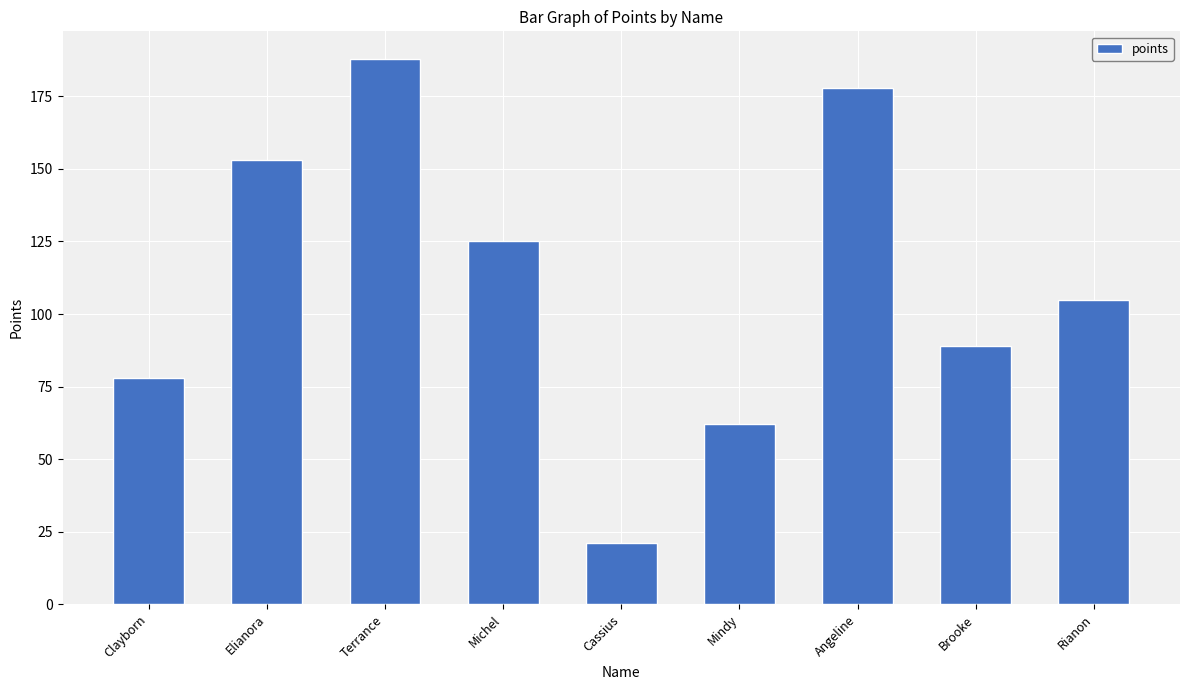

What is the change in value from Brooke to Rianon?

+16